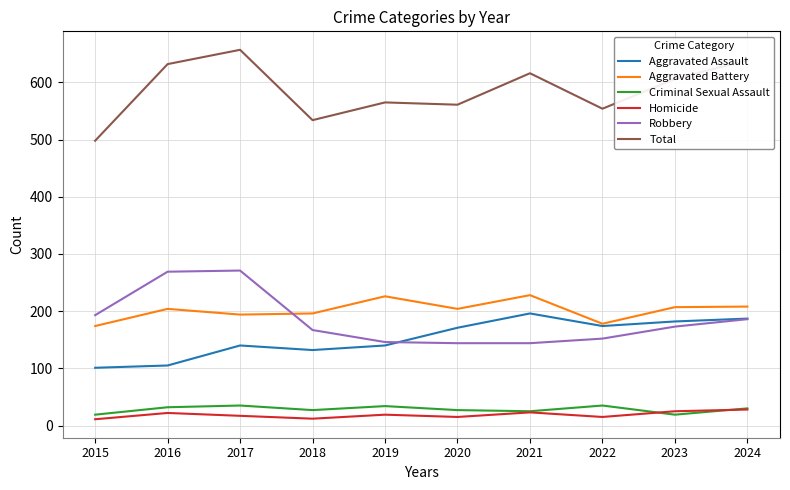

Does the chart display data point markers on the line(s)?

No